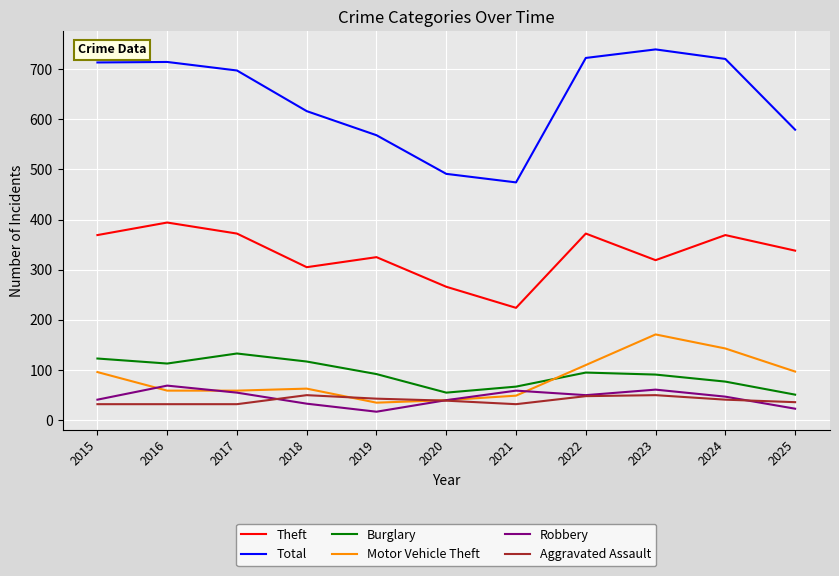

True or false: Total and Burglary intersect in this chart.

False